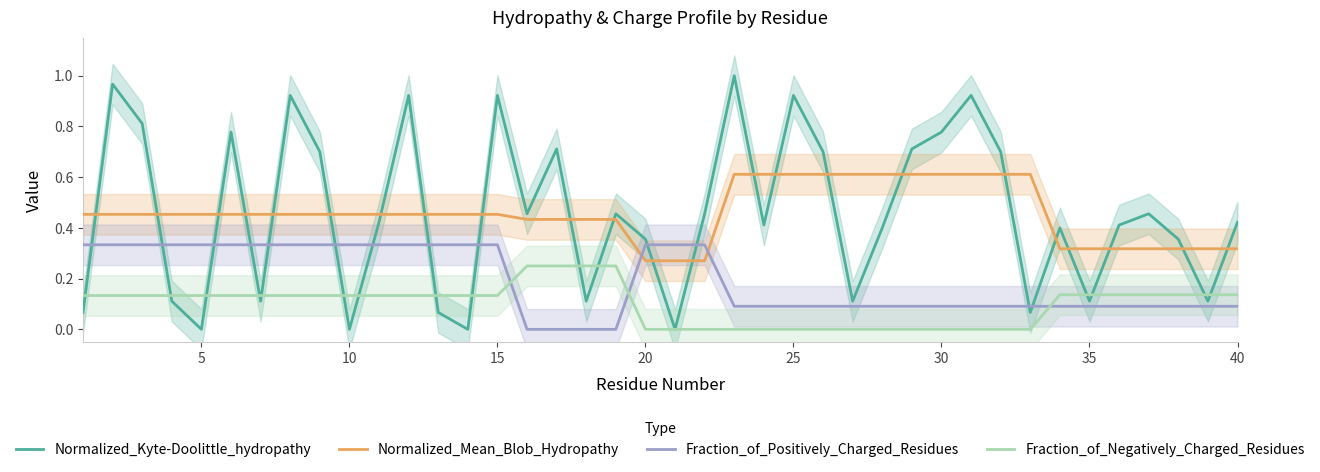

The value of Normalized_Kyte-Doolittle_hydropathy at 35 is 0.1. True or false?

True